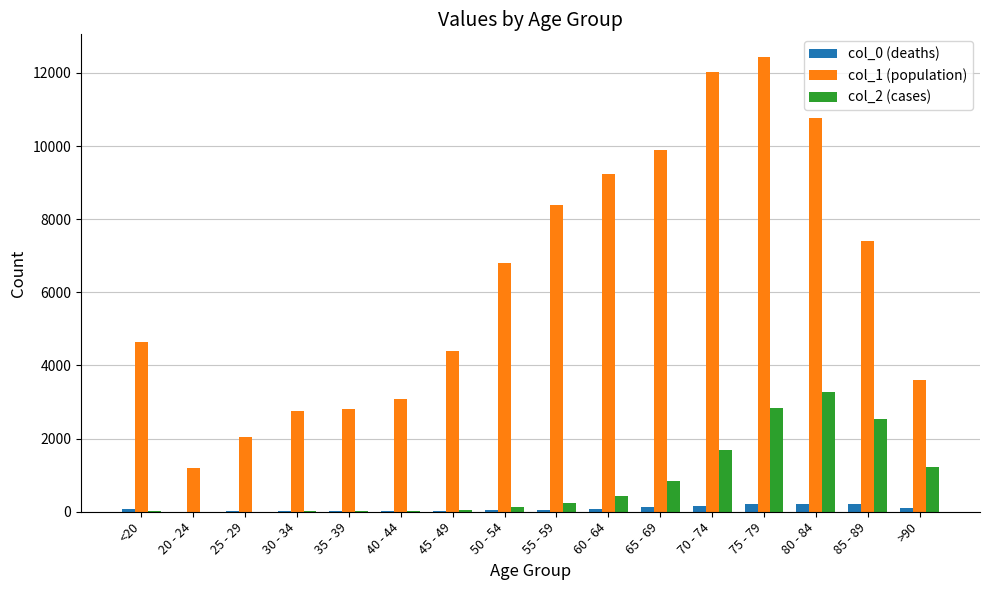

Which category has the highest value in the col_2 (cases) series?

80 - 84